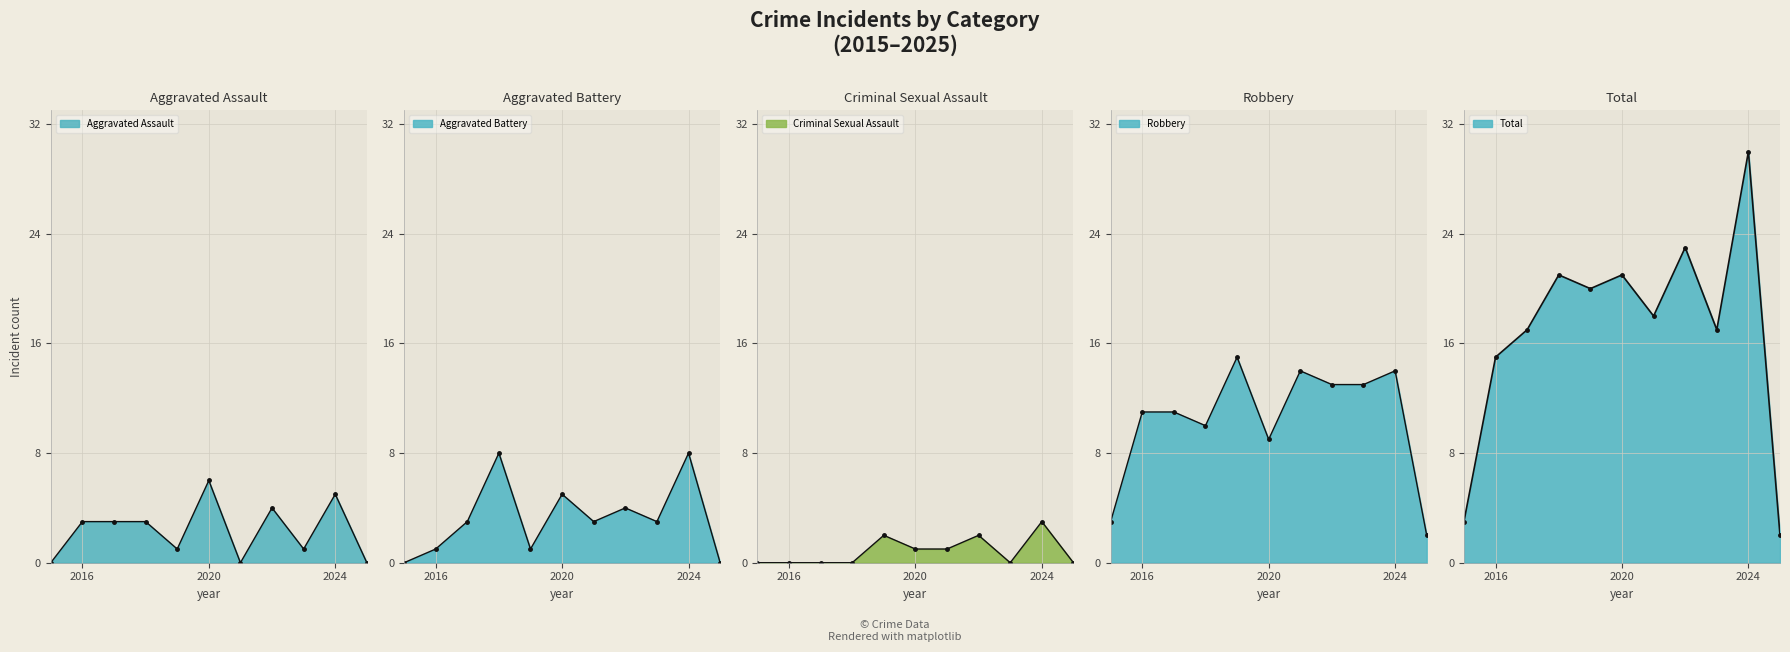

Reading right to left, list all the values displayed in this chart.

Aggravated Assault: 0	5	1	4	0	6	1	3	3	3	0
Aggravated Battery: 0	8	3	4	3	5	1	8	3	1	0
Criminal Sexual Assault: 0	3	0	2	1	1	2	0	0	0	0
Robbery: 2	14	13	13	14	9	15	10	11	11	3
Total: 2	30	17	23	18	21	20	21	17	15	3